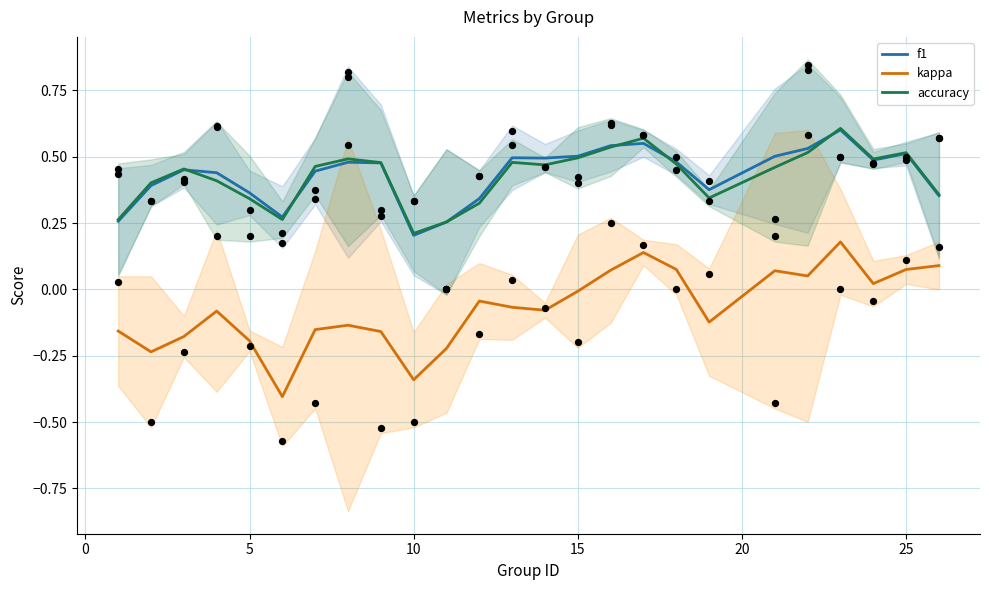

At how many categories does at least one series exceed 0?

25